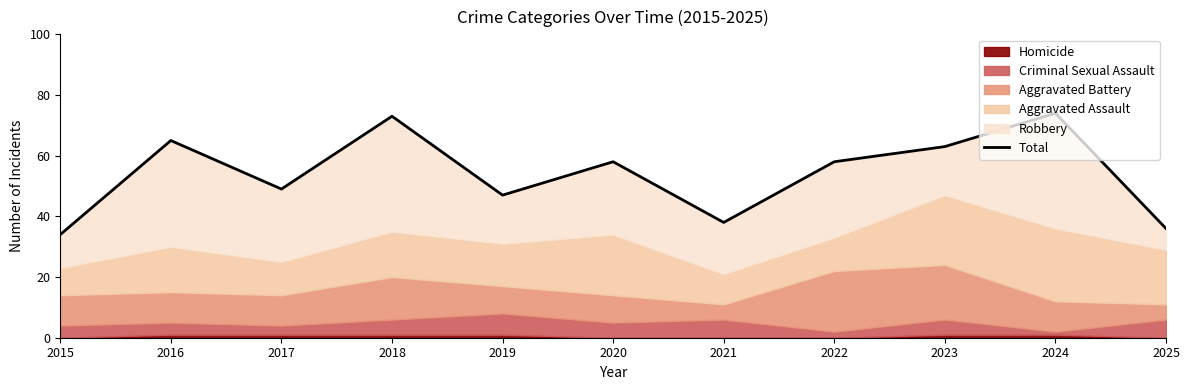

What is the ratio of the value at 2021 to the value at 2023?

0.6